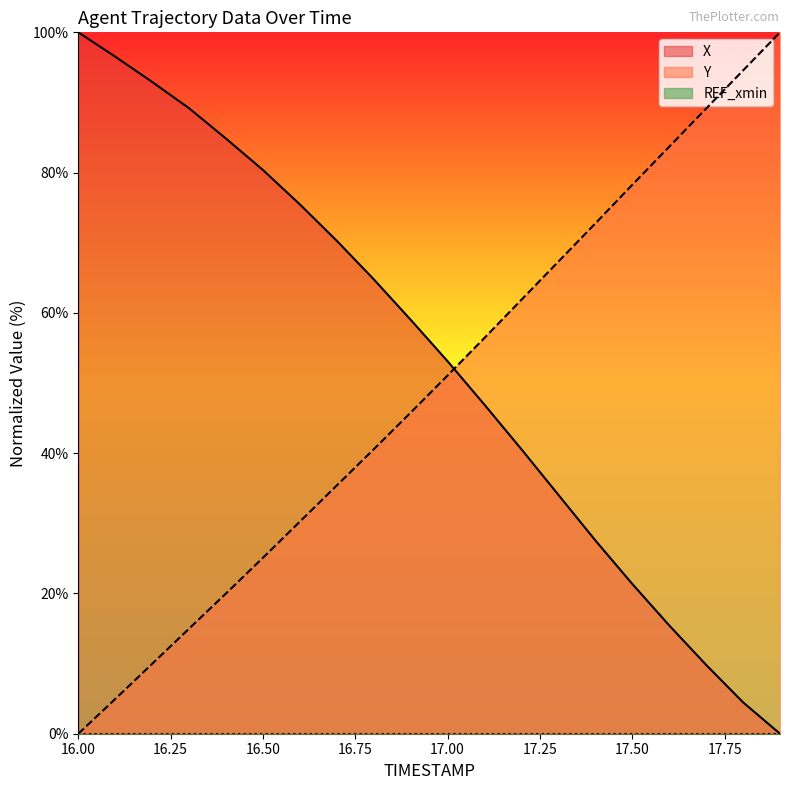

Is it true that X equals 80.4 at 16.50?

True